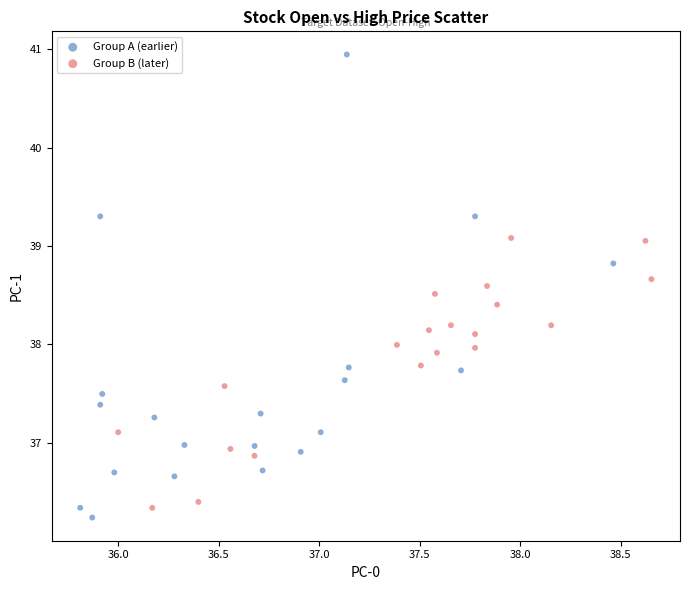

Which series has the largest Y range (max minus min)?

Group A (earlier)